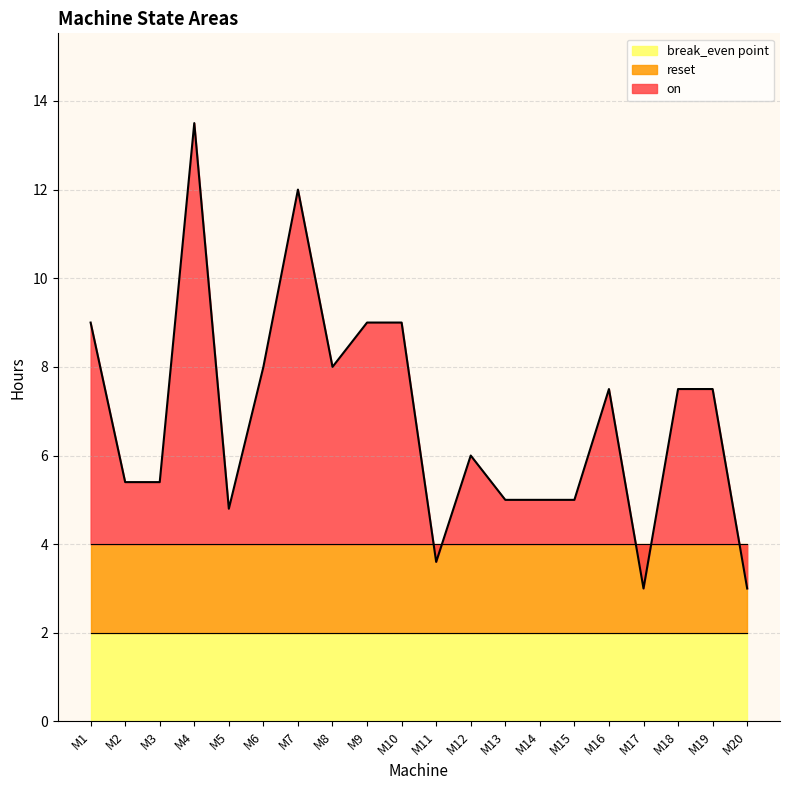

What is the total value across all series at M19?

13.5